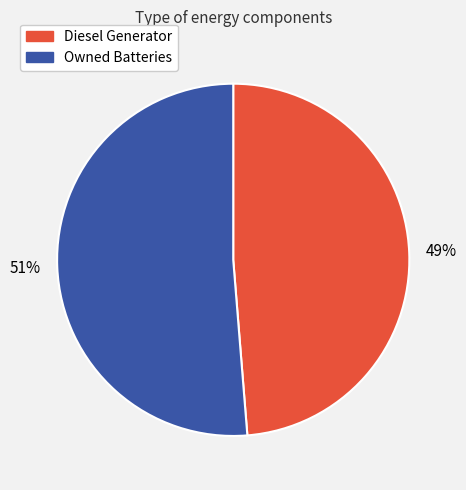

Which category accounts for the majority?

Owned Batteries